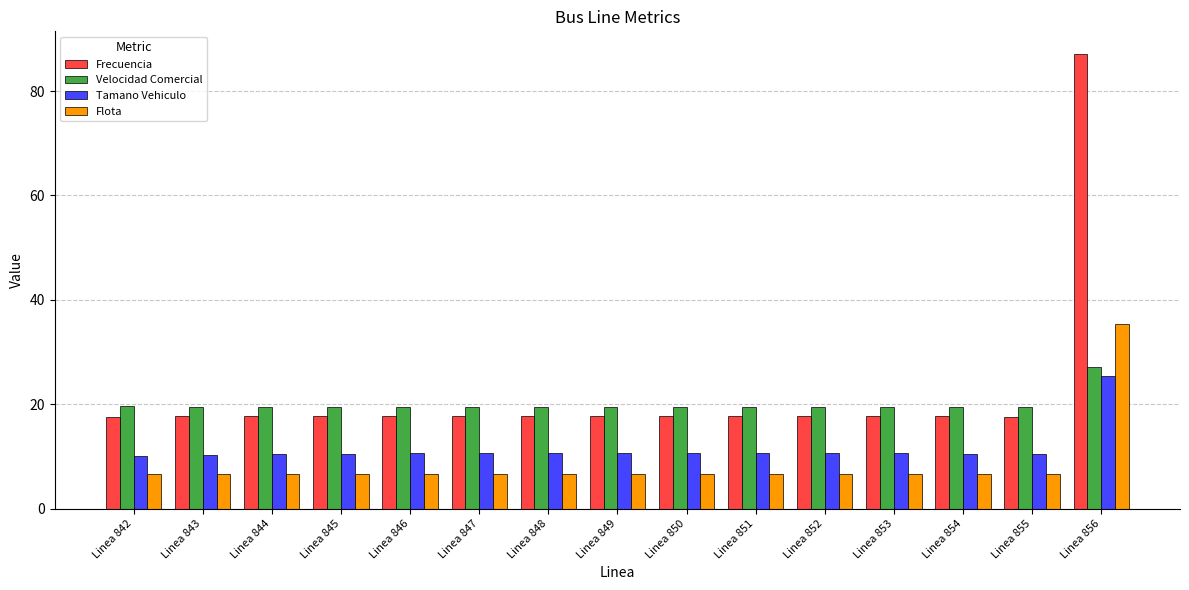

What is the value of the Velocidad Comercial bar at the 11th from the left?

19.5